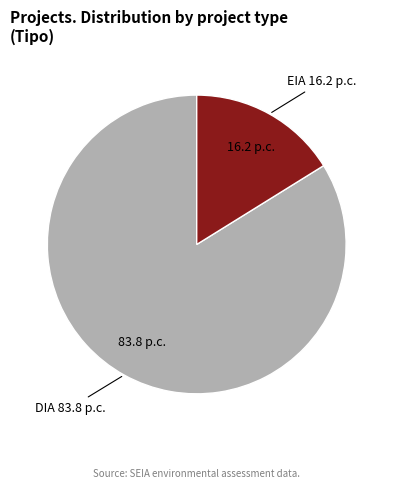

Which slice is the smallest?

EIA